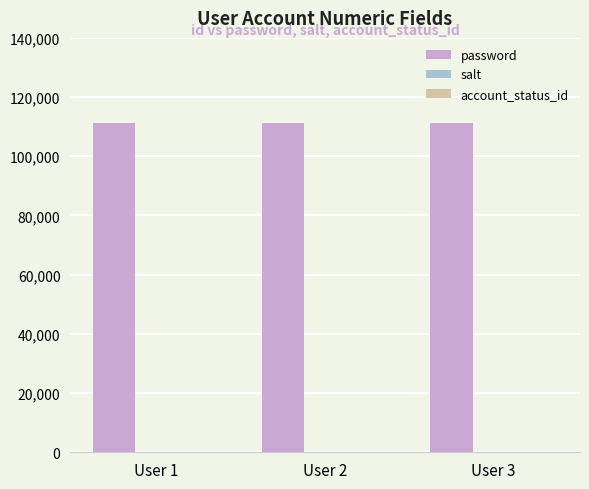

True or false: password has a value of 111111 at User 1.

True